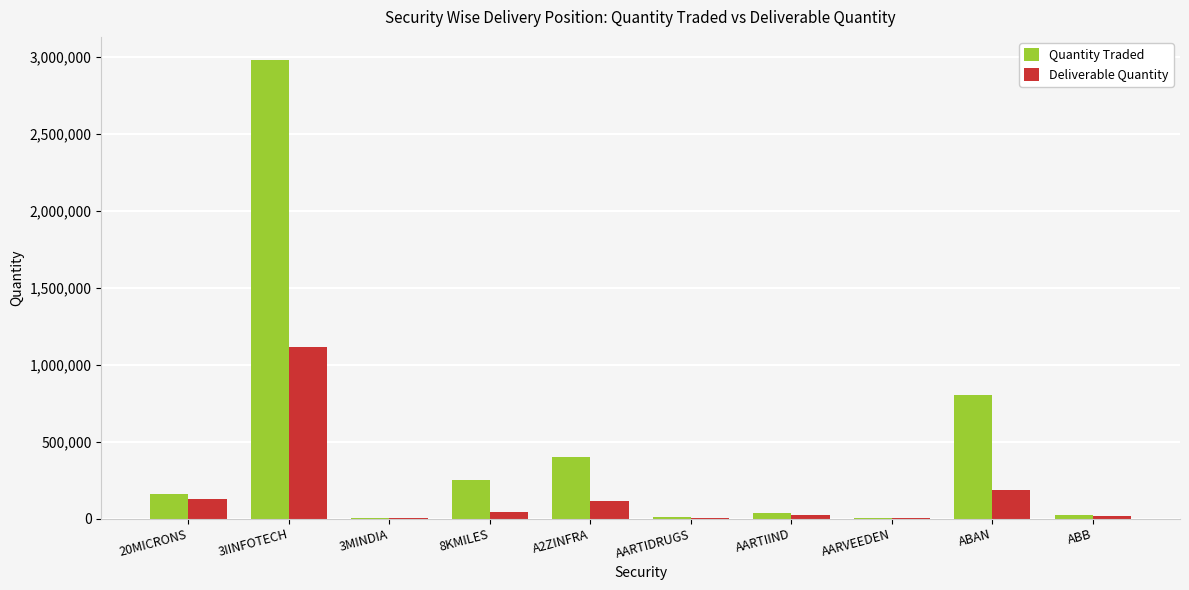

Are the bars horizontal?

No